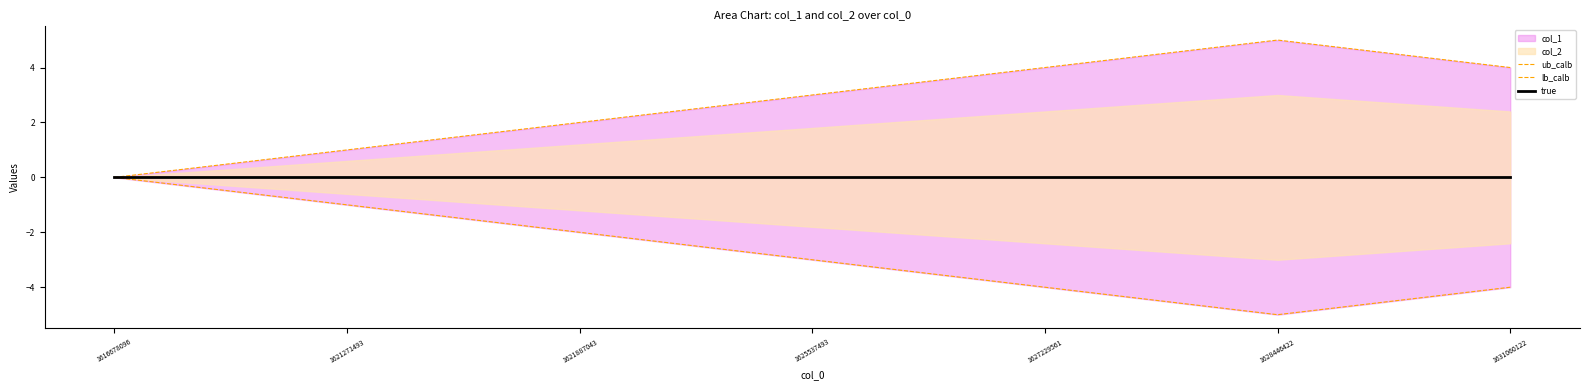

True or false: lb_calb and true cross at least once.

False